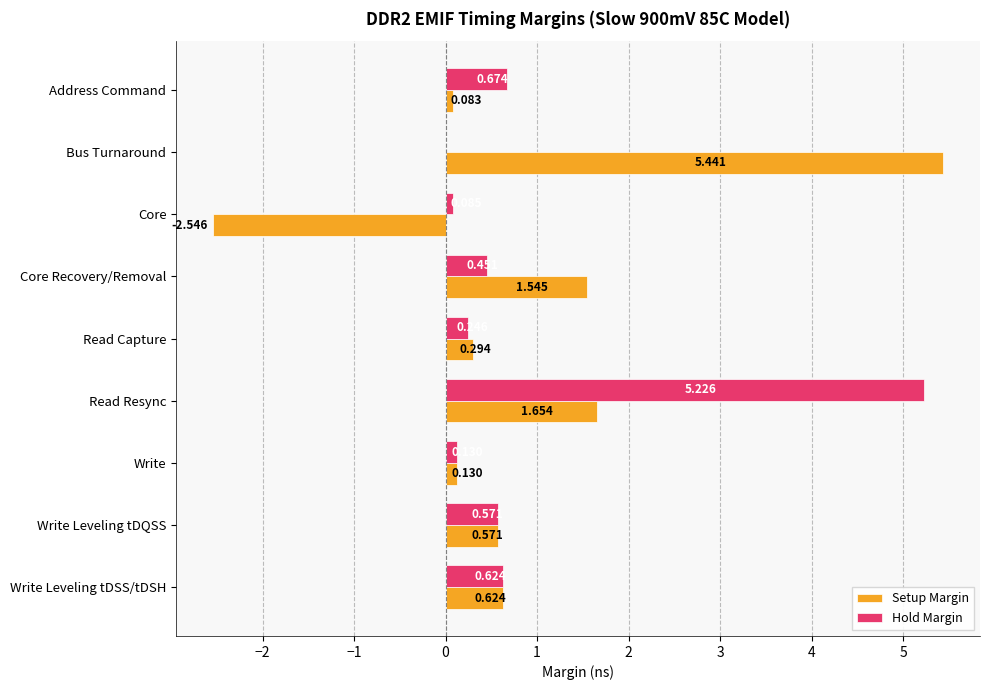

Which series has the largest total across all categories?

Hold Margin